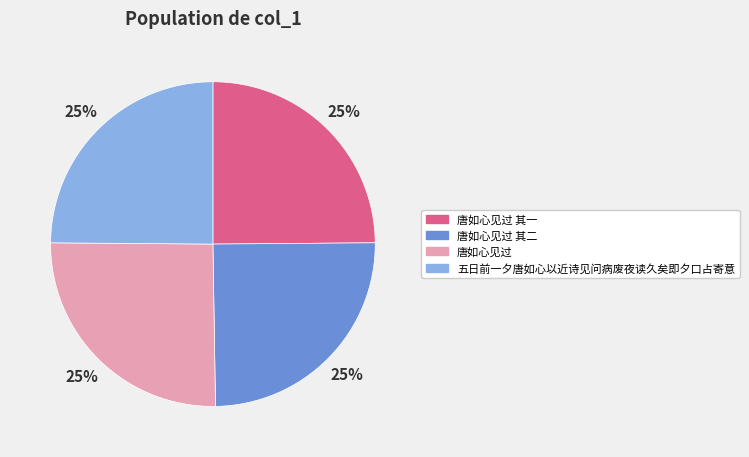

Is it true that 唐如心见过 其一 is 14% of the pie?

False